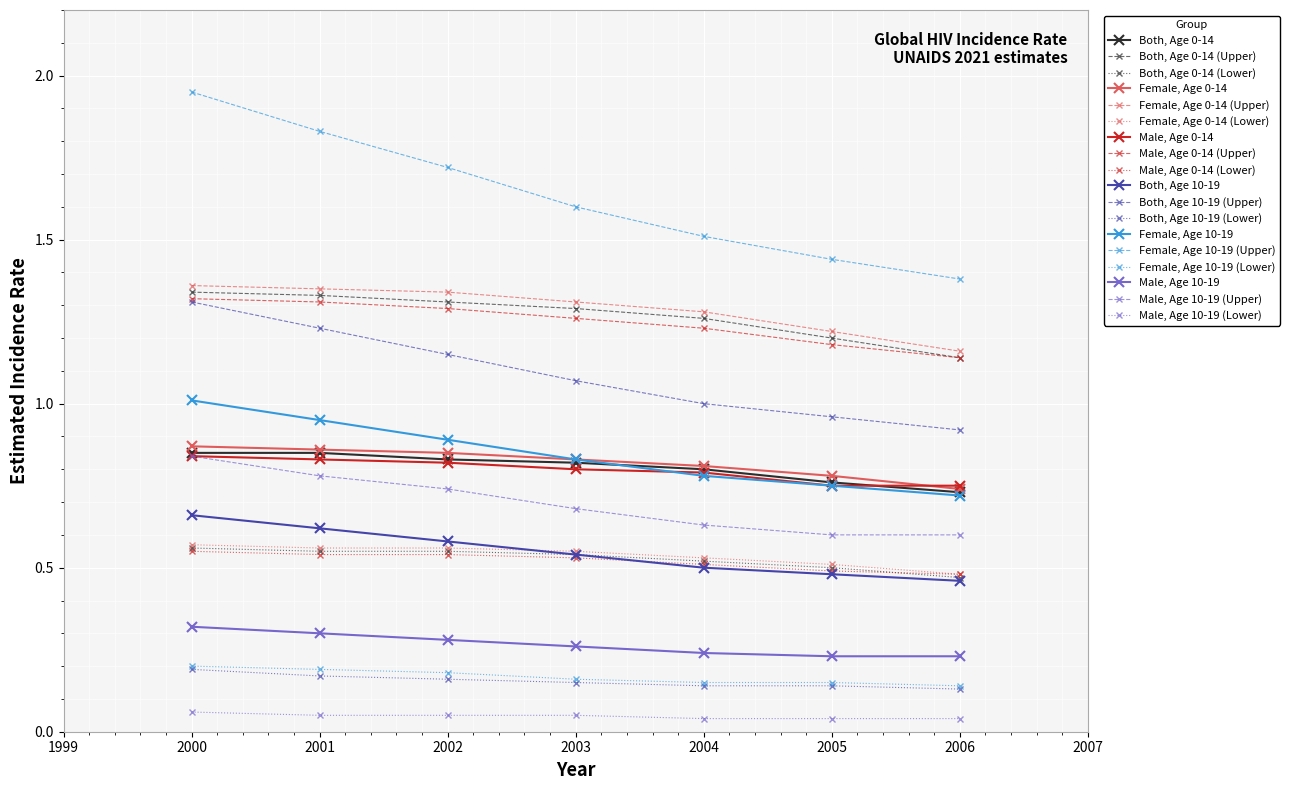

True or false: Male, Age 10-19 (Upper) has more than 1 interior local peaks.

False